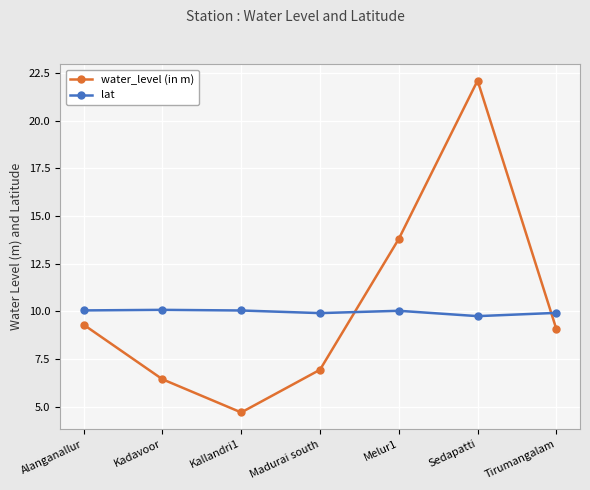

At how many categories does at least one series exceed 8?

7